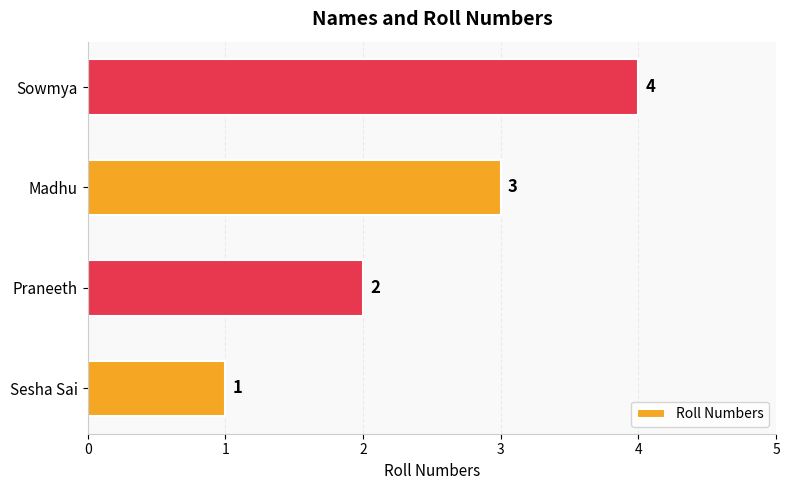

Approximately how many times larger is the value at Praneeth compared to Sowmya?

0.5